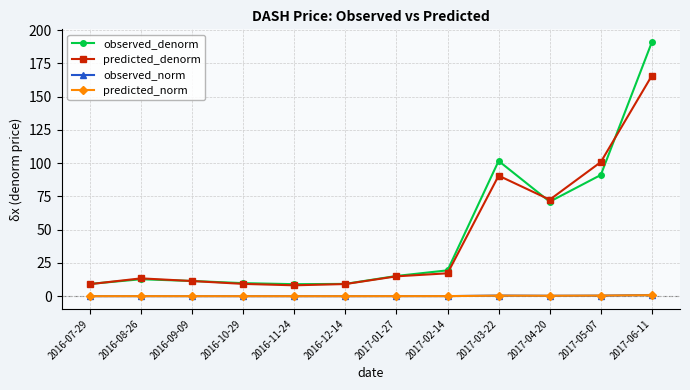

Is the value of observed_denorm at 2017-04-20 greater than the value of observed_norm at 2017-06-11?

Yes